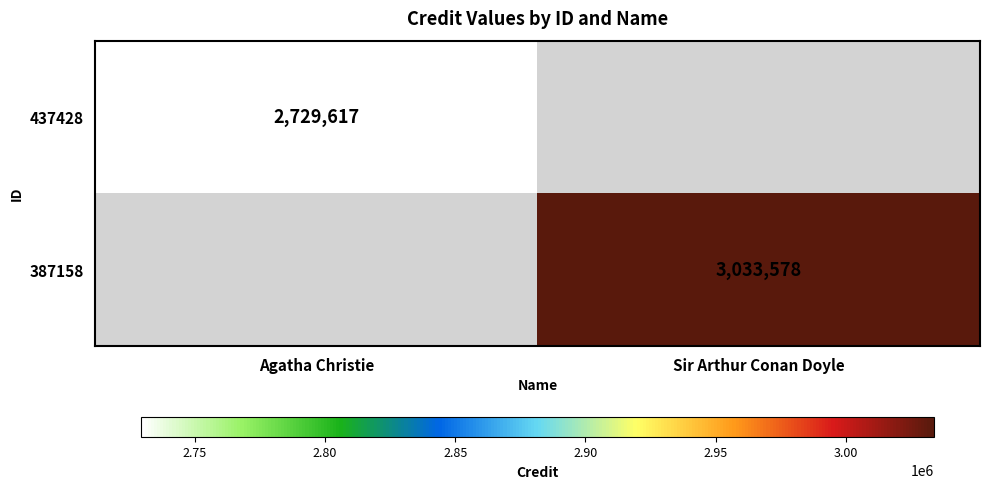

Is it true that 437428 equals 1767551 at Agatha Christie?

False